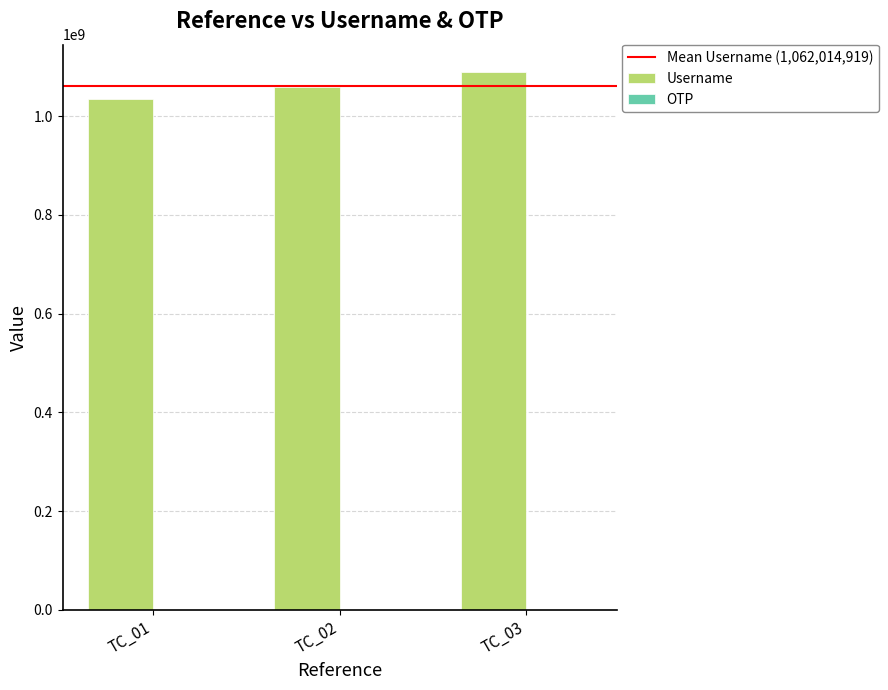

Which series has the largest total across all categories?

Username